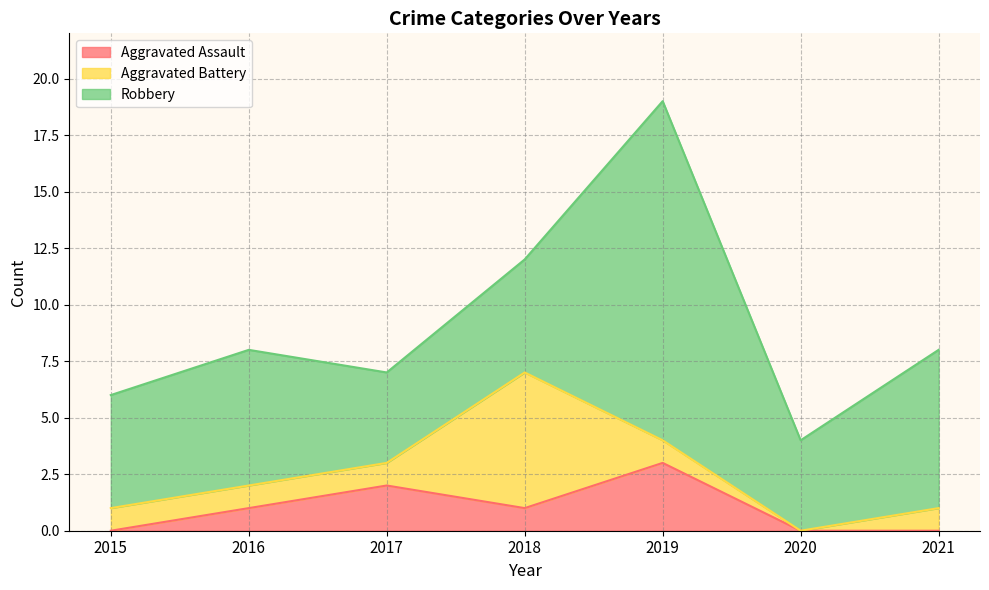

Which category has the lowest value across all series?

2015